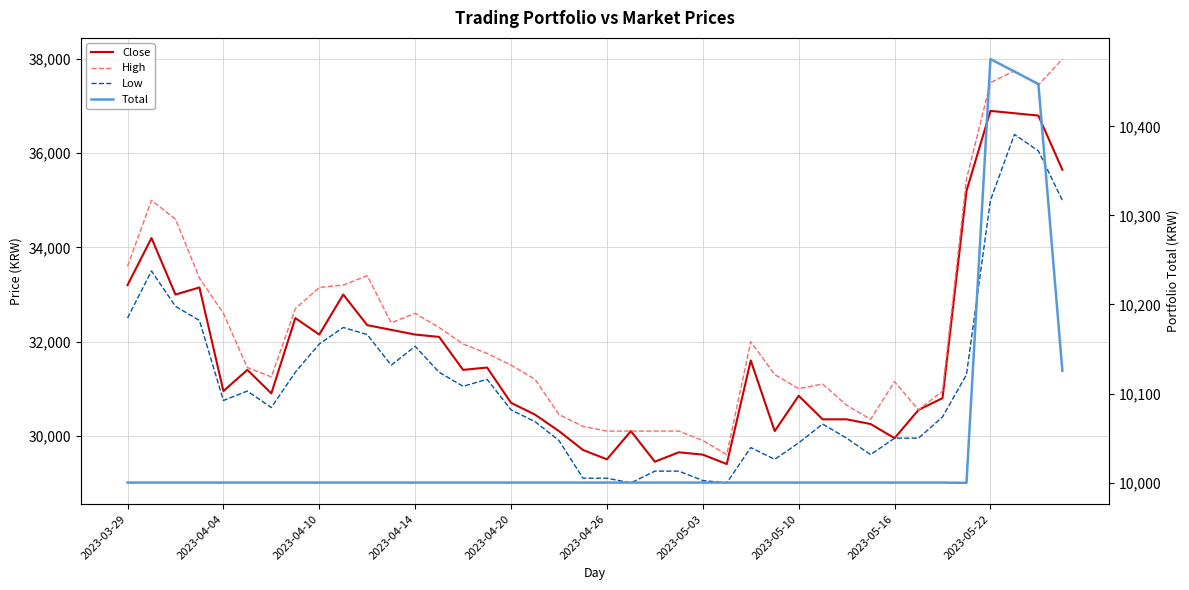

What is the difference between the maximum and minimum values in the Close series?

7500.0